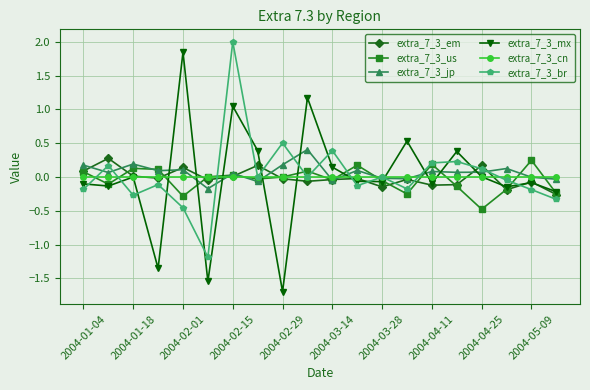

How many interior local peaks does the extra_7_3_br series have?

7